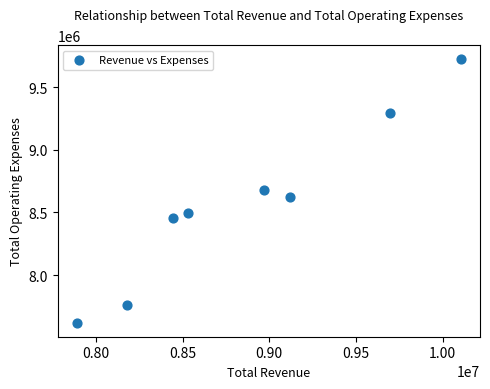

What is the average X value?

8867862